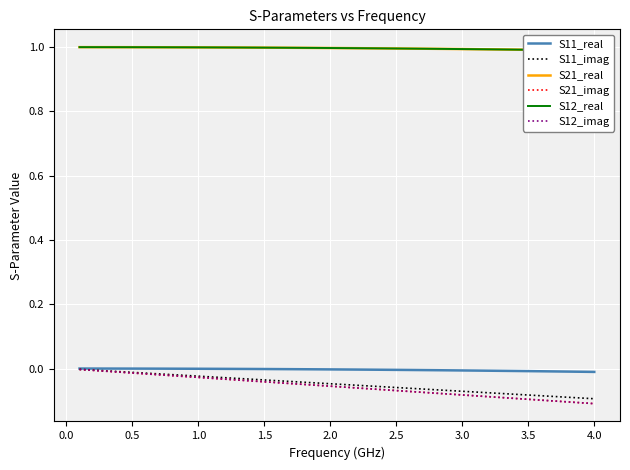

What are all the series names shown in the legend?

S11_real, S11_imag, S21_real, S21_imag, S12_real, S12_imag